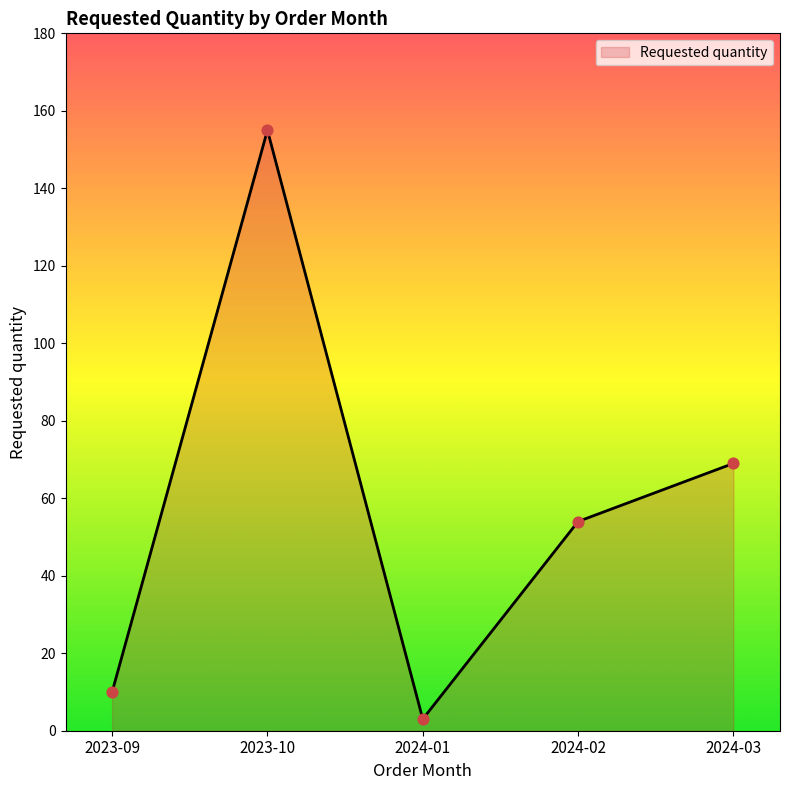

Approximately how many times larger is the value at 2023-09 compared to 2023-10?

0.1